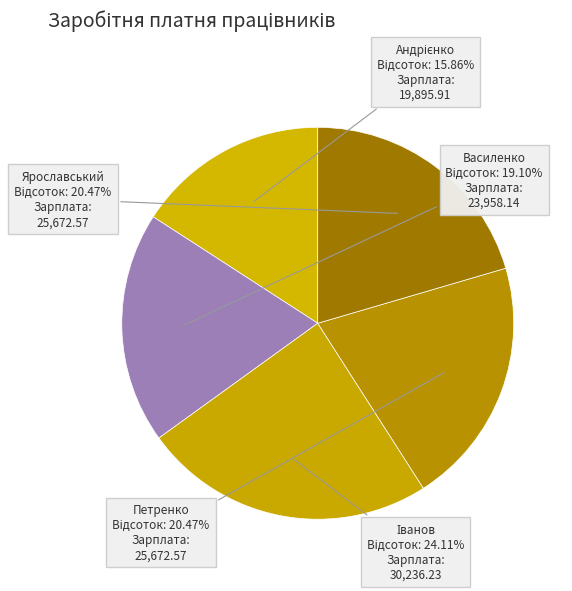

Is Петренко the majority of the pie?

No